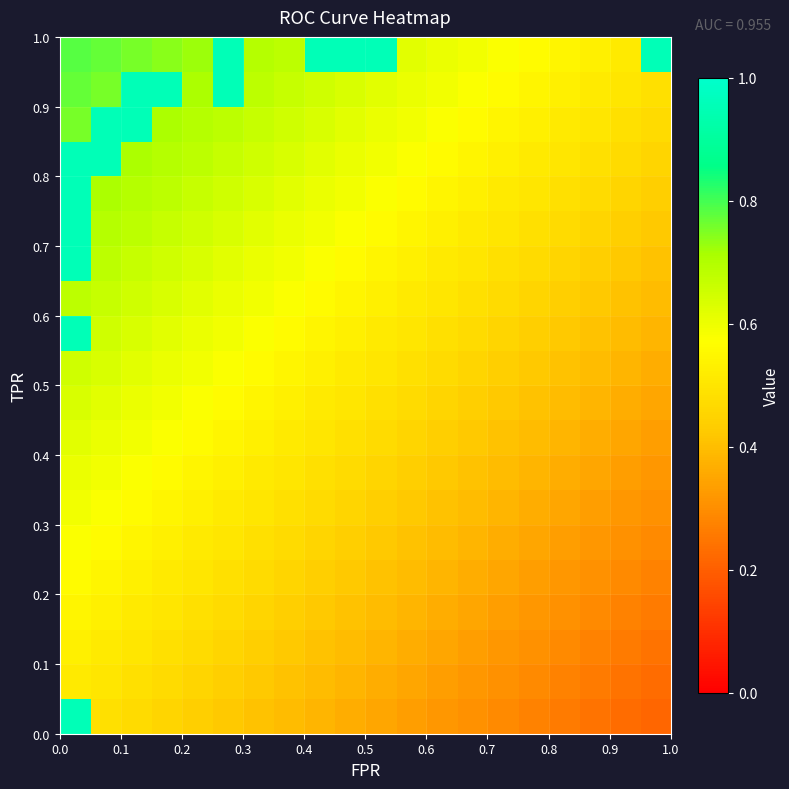

What is the maximum value shown in the chart?

1.0